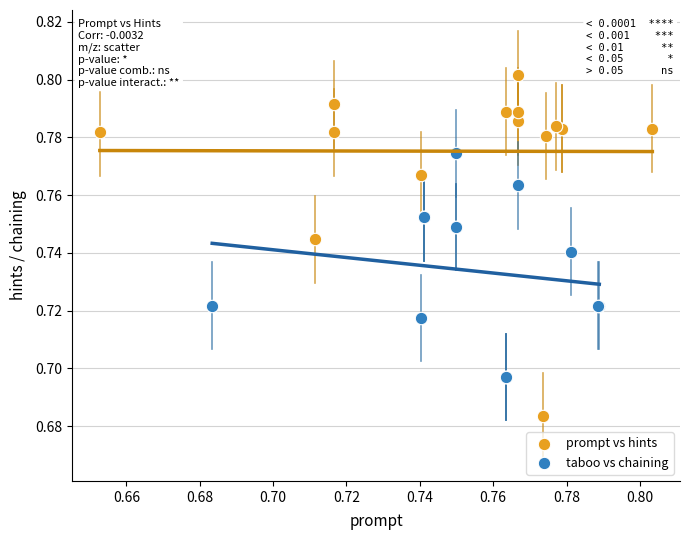

Which series contains the lowest Y value?

prompt vs hints